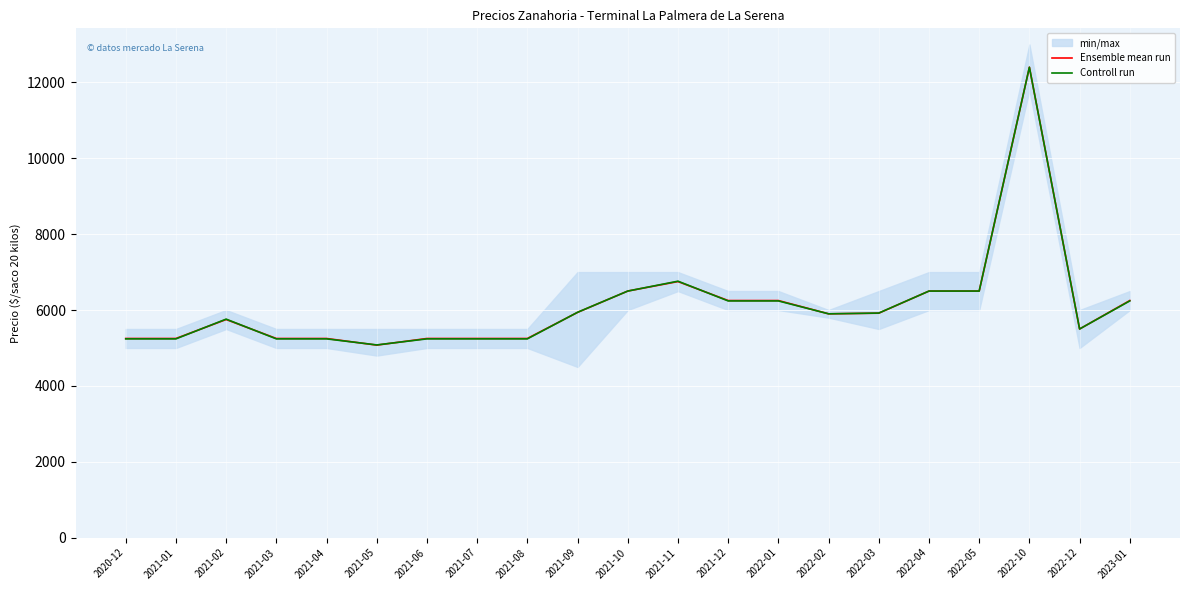

What is the label of the 2nd point from the right?

2022-12